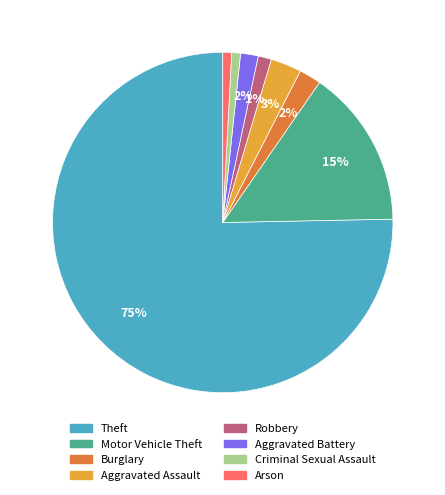

Which category has the biggest portion of the pie?

Theft